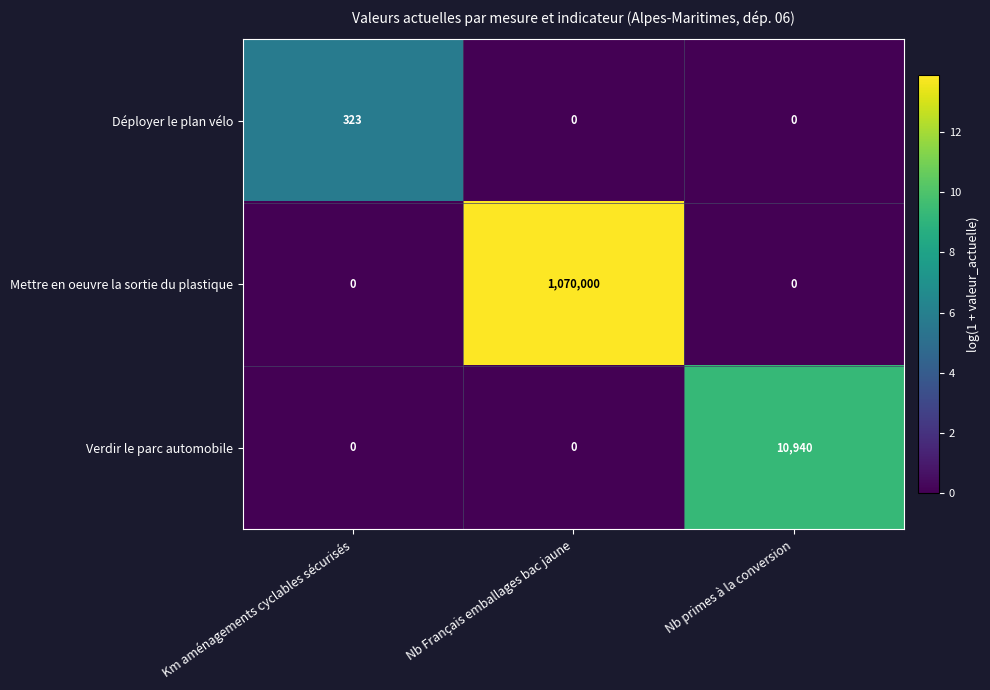

How many categories are shown in the chart?

3